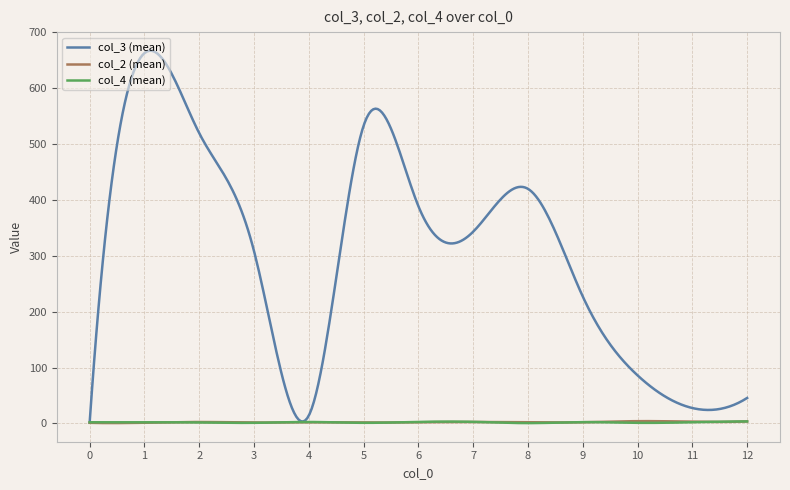

What is the average value of the col_4 (mean) series?

1.8